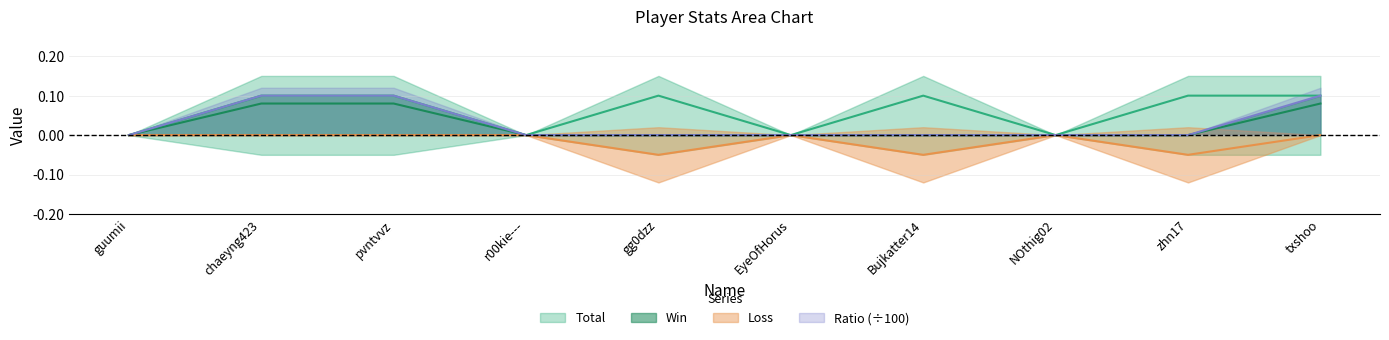

Is it true that Total equals 0.1 at zhn17?

False